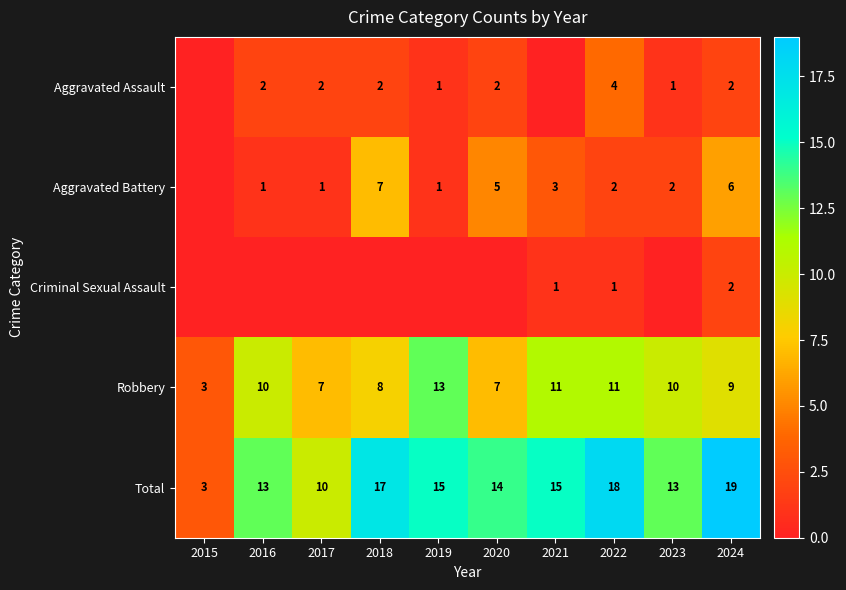

What is the total value across all series at 2024?

38